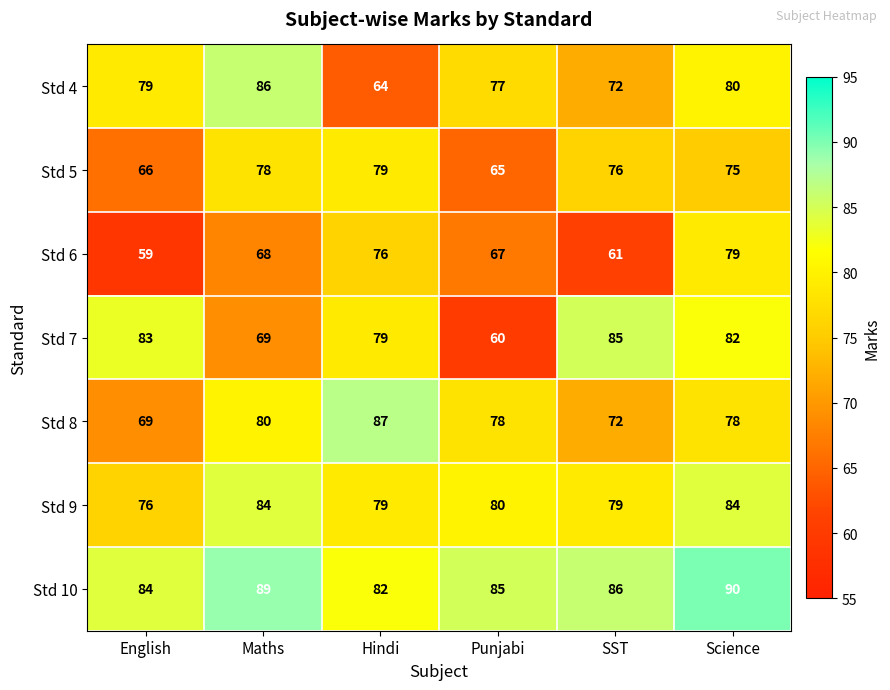

How many distinct data groups are displayed?

7